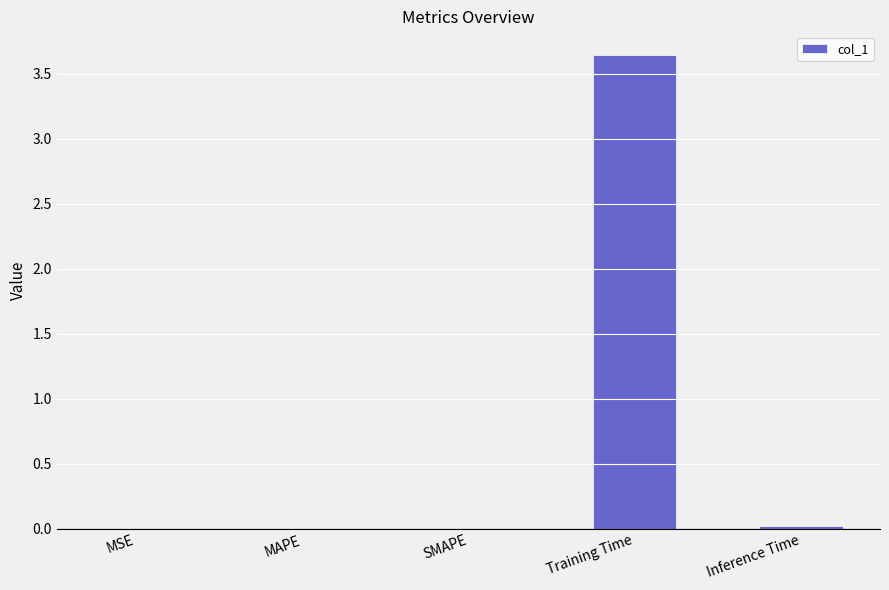

Between Training Time and MSE, which is larger?

Training Time